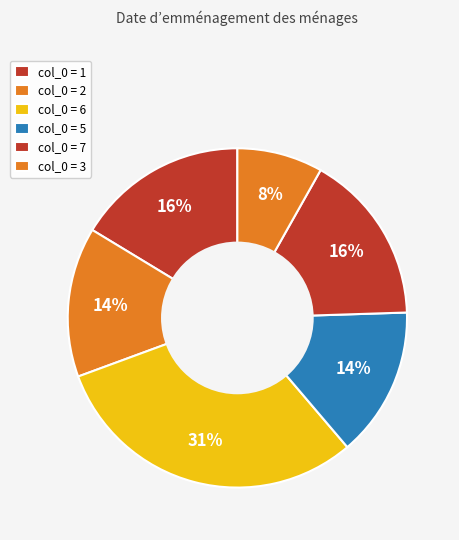

Which category has the biggest portion of the pie?

6